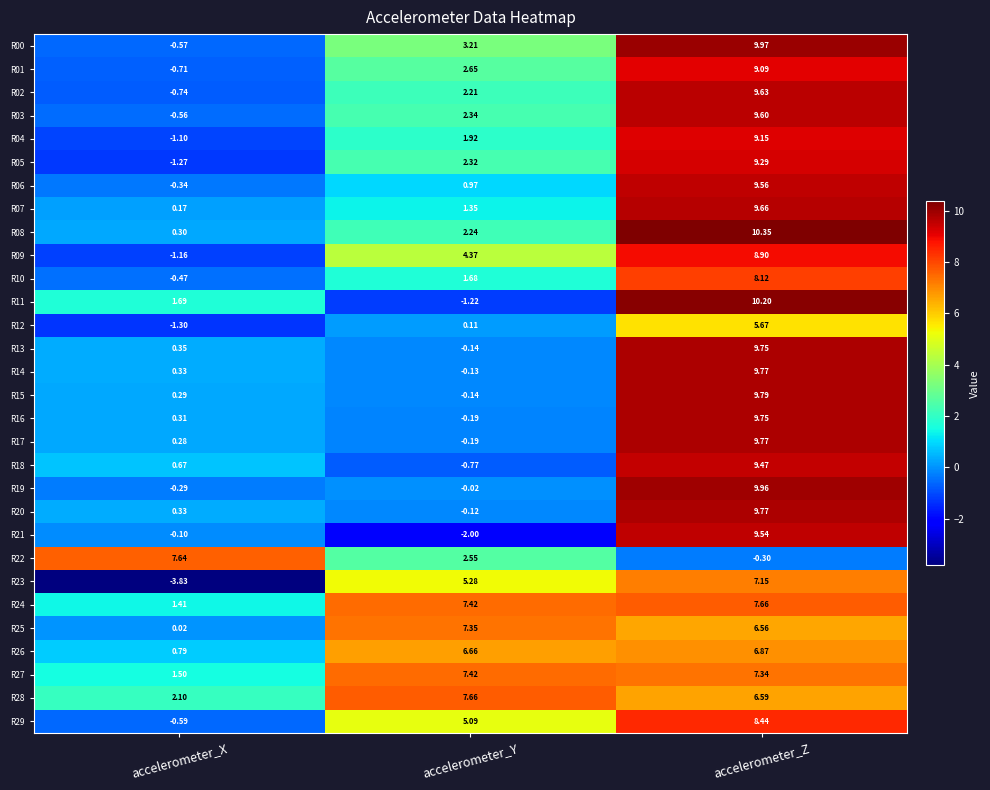

List the labels in order of R04 value, smallest first.

accelerometer_X, accelerometer_Y, accelerometer_Z